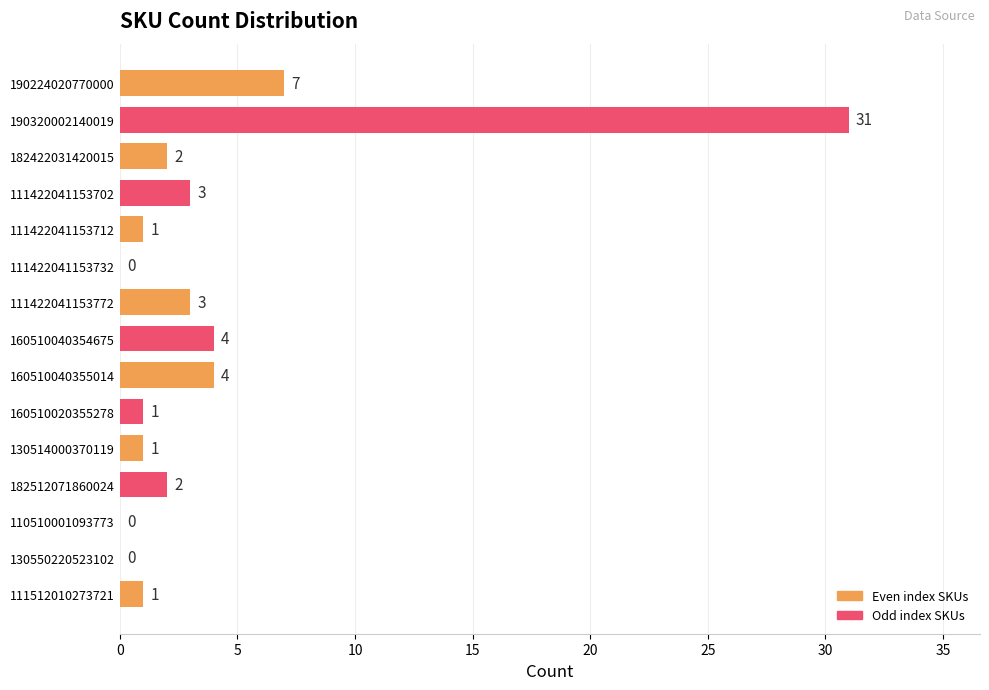

Does the chart contain stacked bars?

No